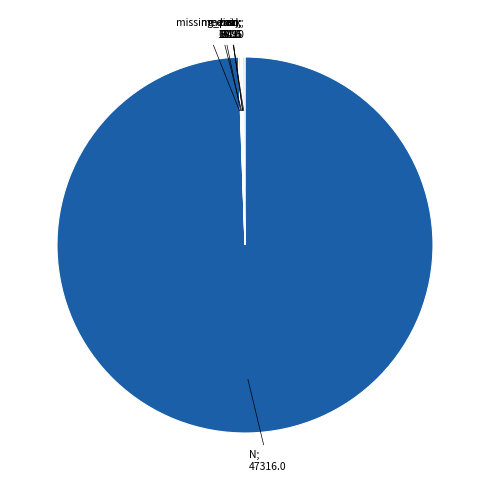

To the nearest percent, what is the difference between the largest and smallest slice percentages?

99%